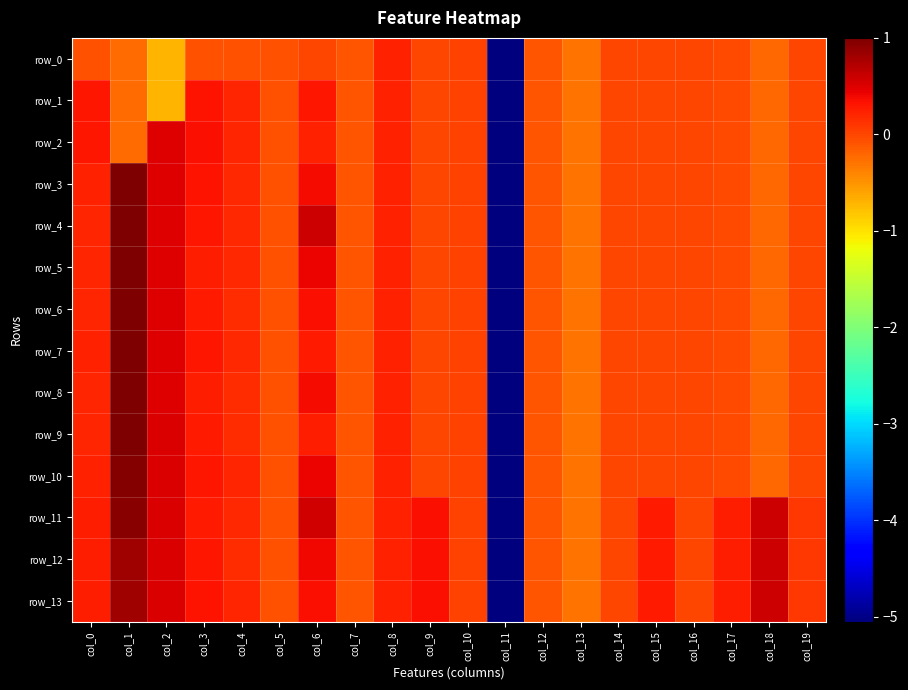

The value of row_7 at col_10 is 0.0. True or false?

False